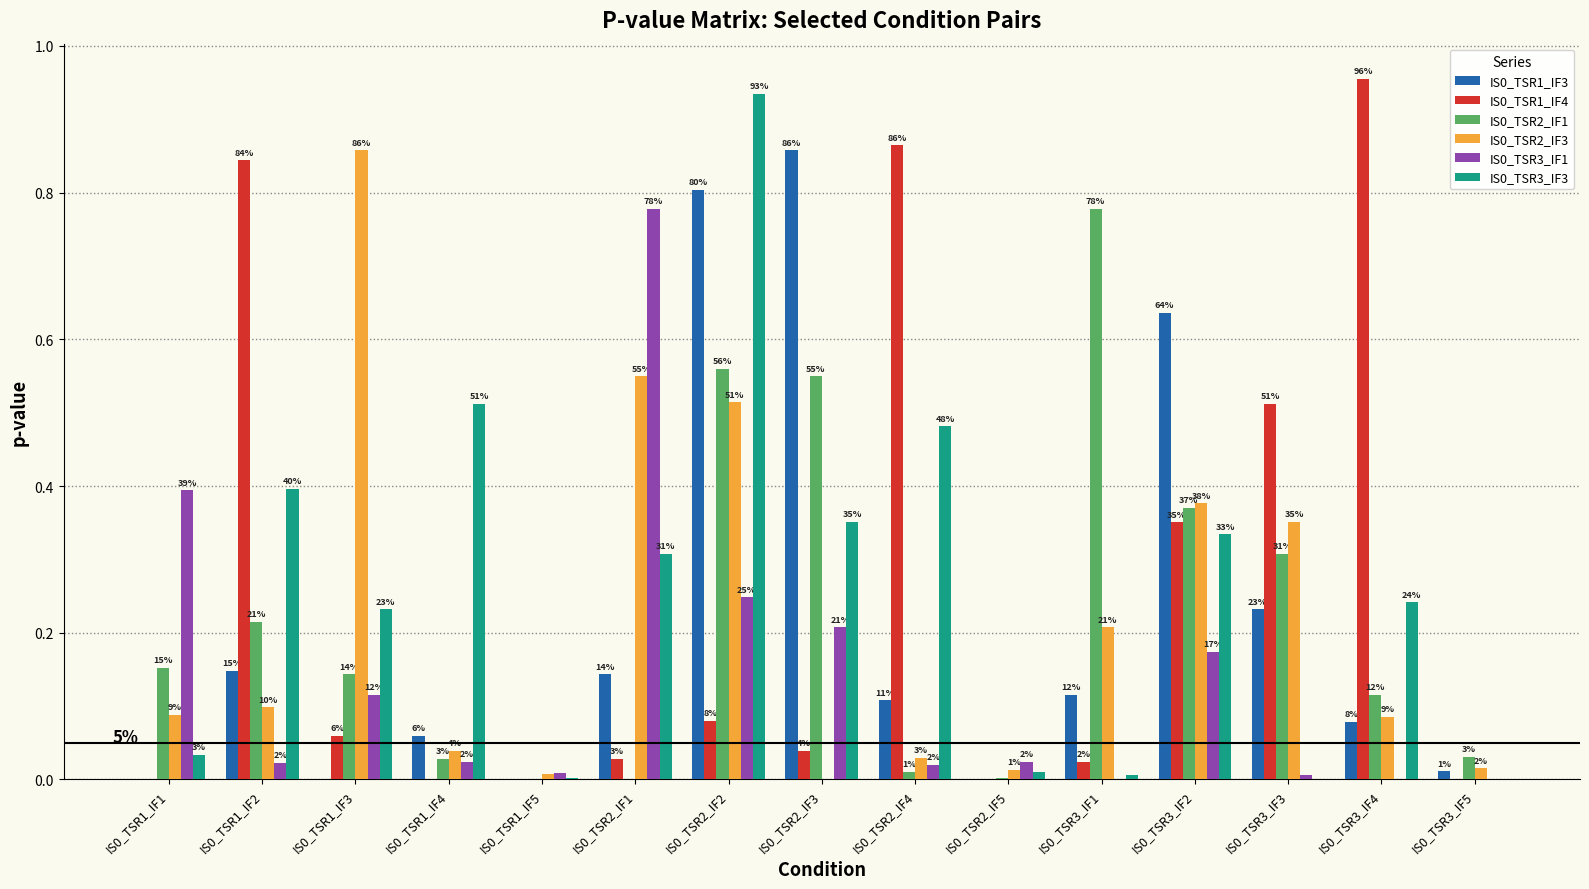

Is it true that IS0_TSR1_IF4 equals 0.0 at IS0_TSR1_IF5?

True